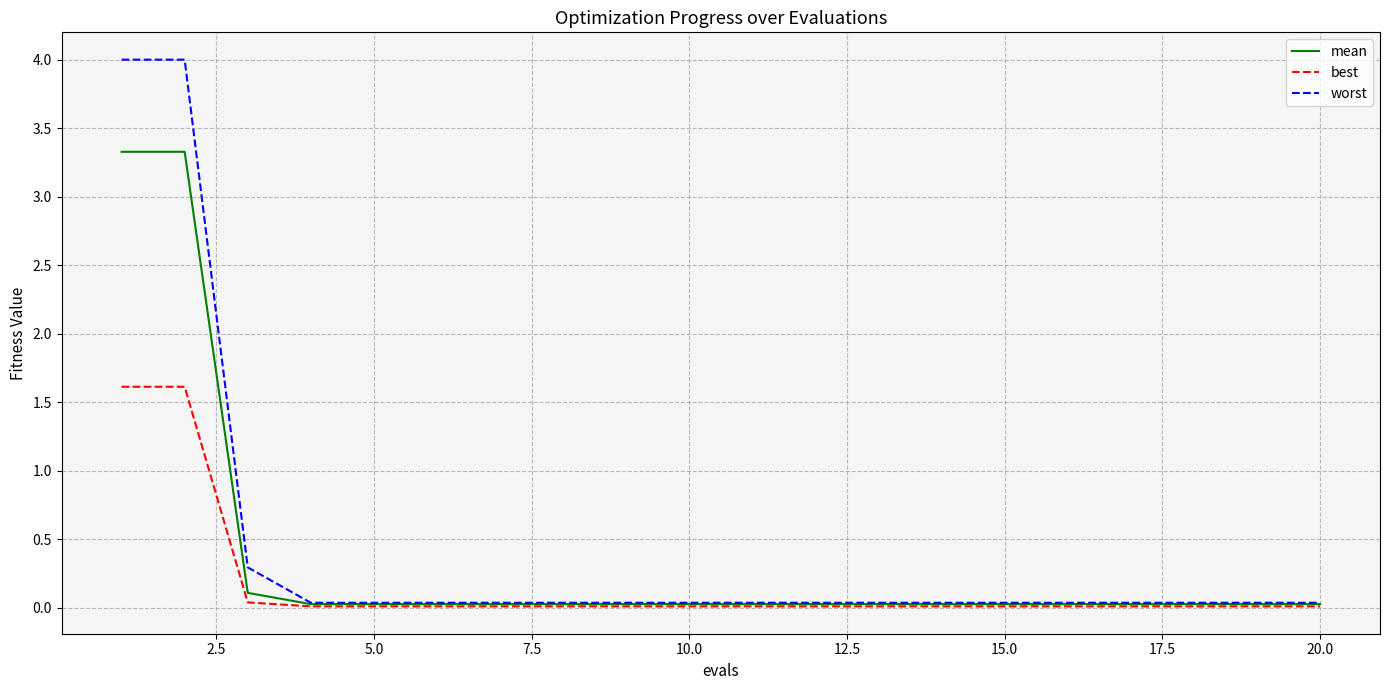

What is the maximum value for mean?

3.3